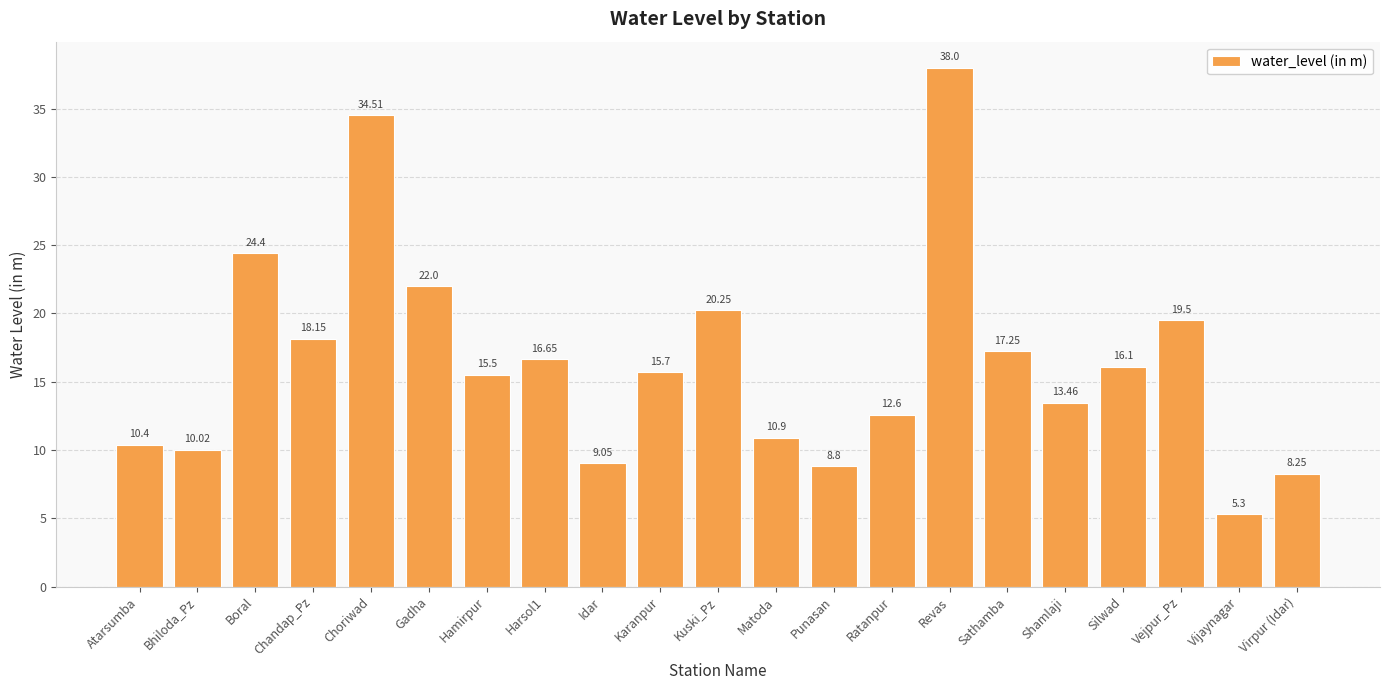

List the labels in order of value, largest first.

Revas, Choriwad, Boral, Gadha, Kuski_Pz, Vejpur_Pz, Chandap_Pz, Sathamba, Harsol1, Silwad, Karanpur, Hamirpur, Shamlaji, Ratanpur, Matoda, Atarsumba, Bhiloda_Pz, Idar, Punasan, Virpur (Idar), Vijaynagar